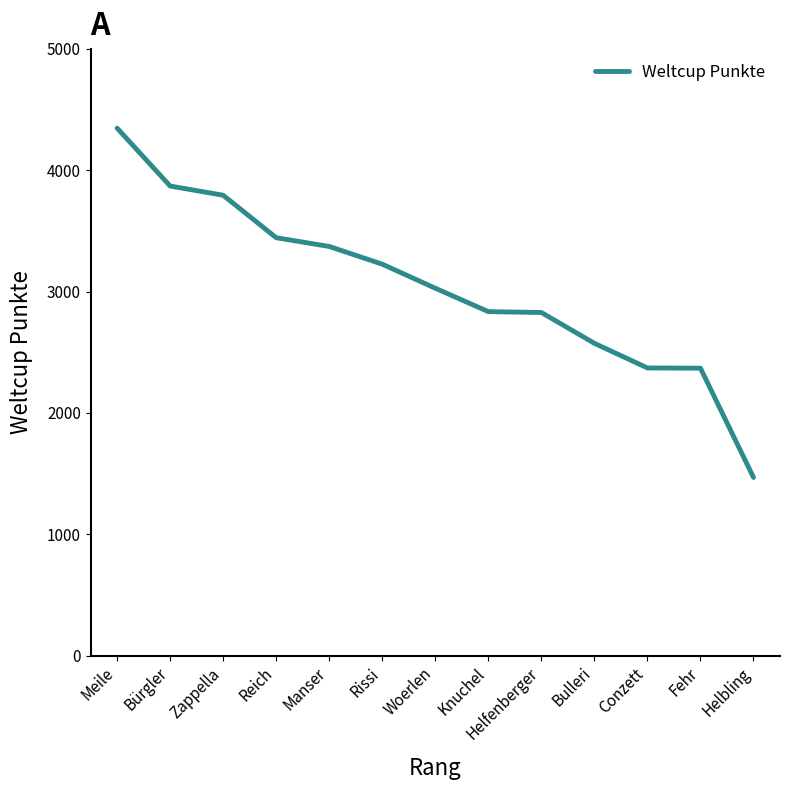

Where does the data first go above 3028?

Meile